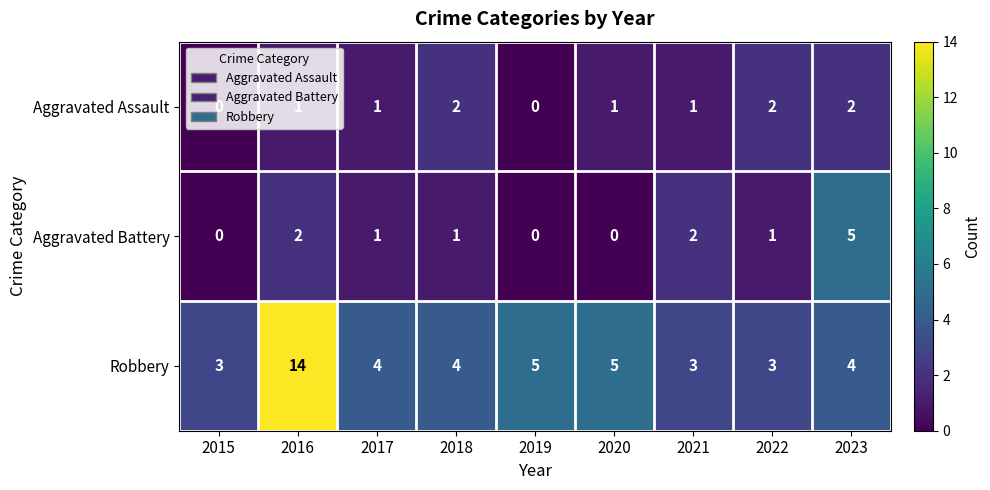

Count the number of categories in the chart.

9